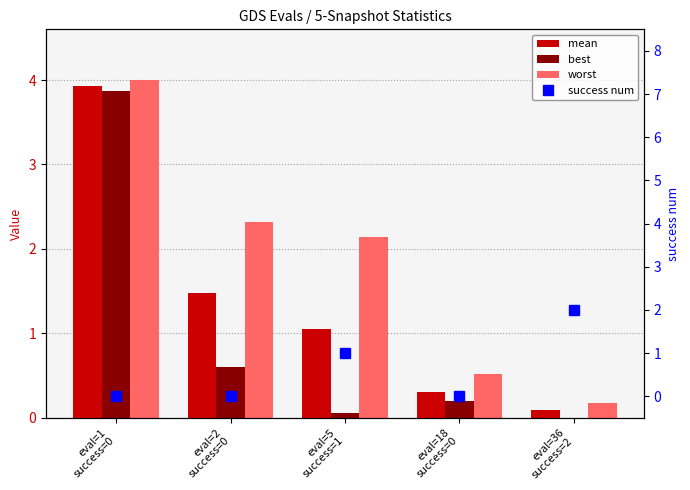

Reading left to right, list all the values displayed in this chart.

mean: 3.9	1.5	1.0	0.3	0.1
best: 3.9	0.6	0.1	0.2	0.0
worst: 4.0	2.3	2.1	0.5	0.2
success num: 0.0	0.0	1.0	0.0	2.0